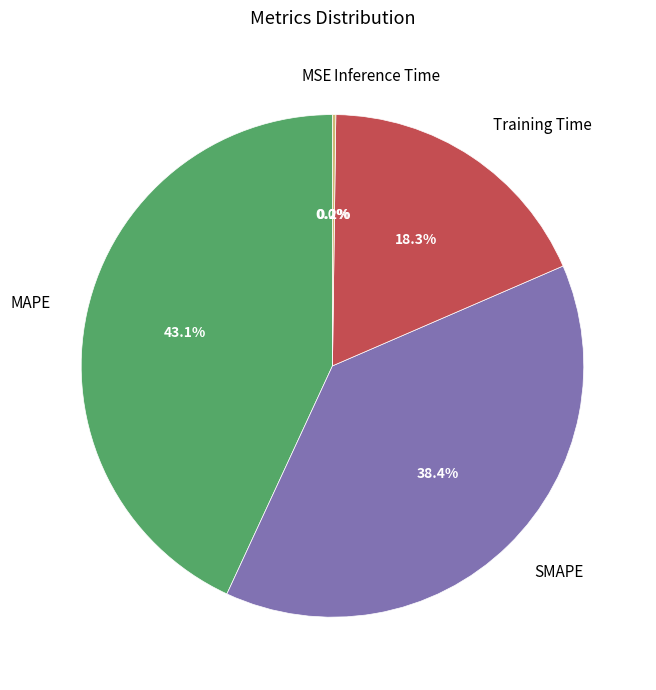

What is the largest slice in the pie chart?

MAPE